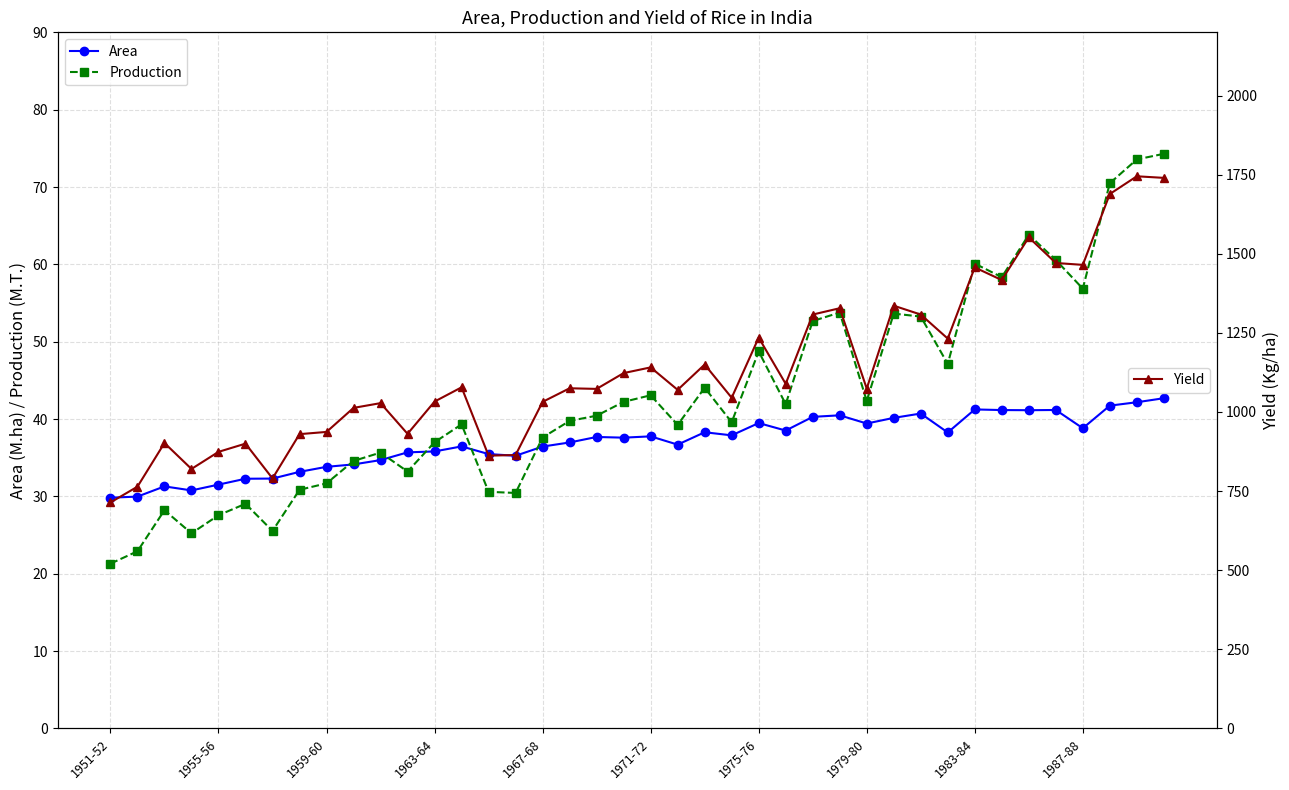

What is the minimum value for Area?

29.8